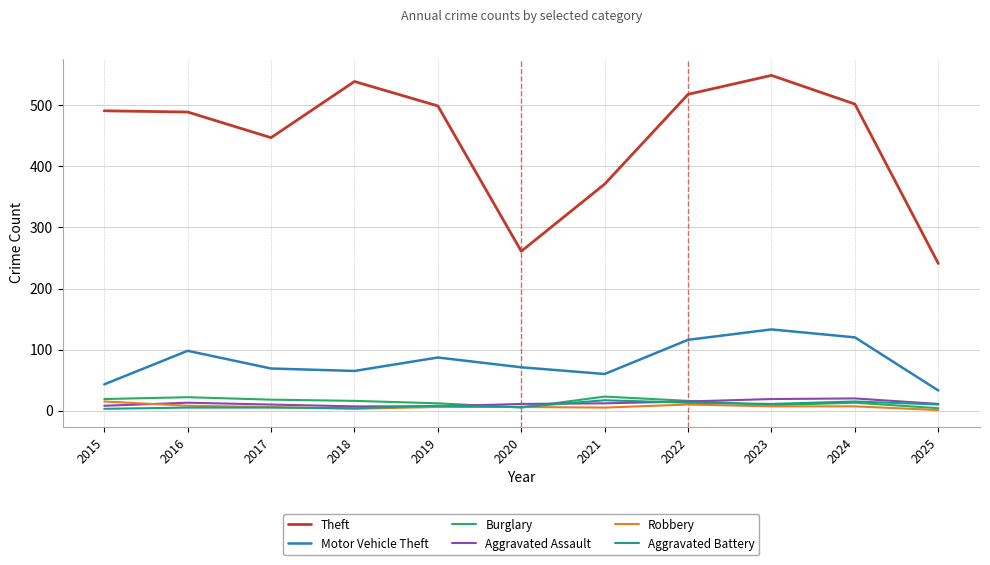

Between 2019 and 2023, which series saw the biggest shift?

Theft